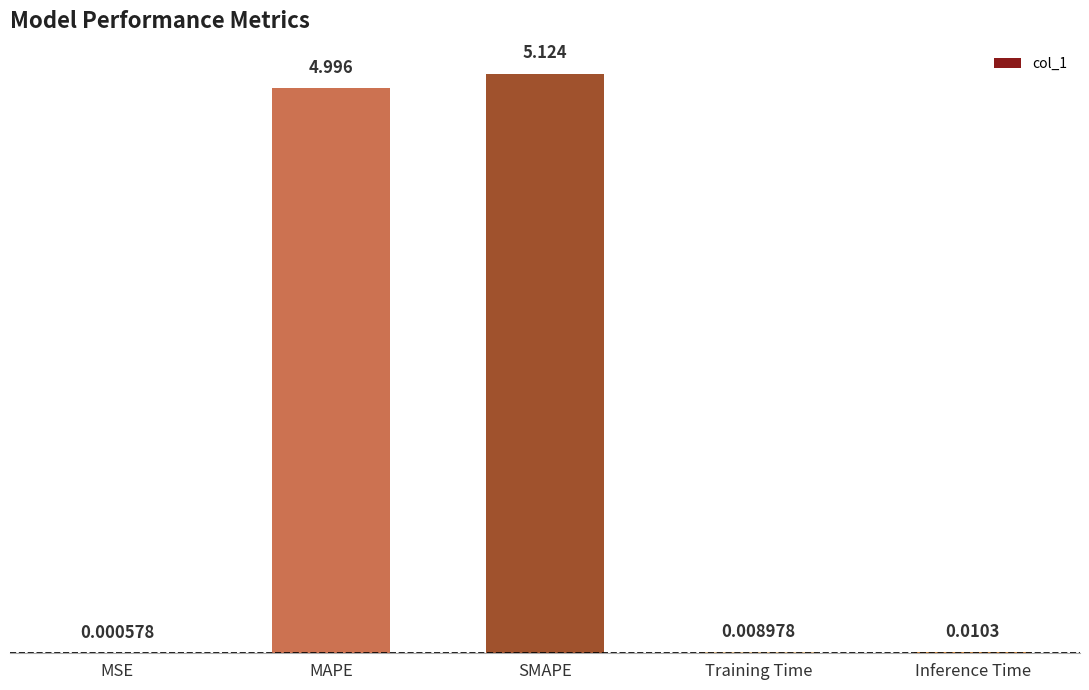

Which label corresponds to the largest value in the chart?

SMAPE